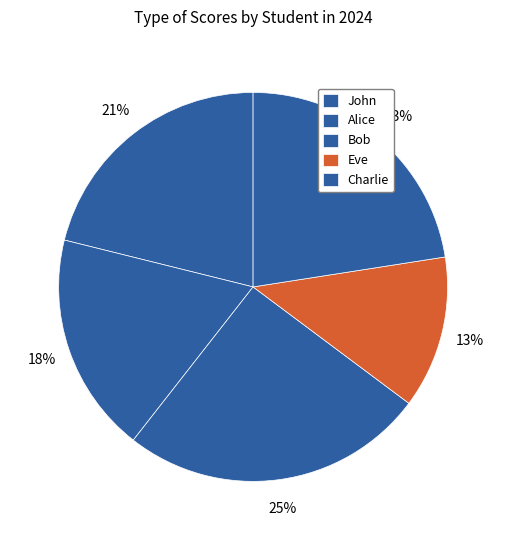

How many slices are in this pie chart?

5